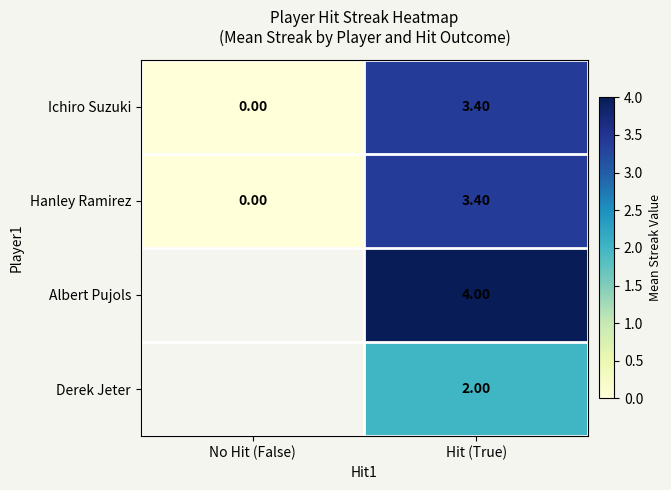

List the labels in order of Ichiro Suzuki value, smallest first.

No Hit (False), Hit (True)